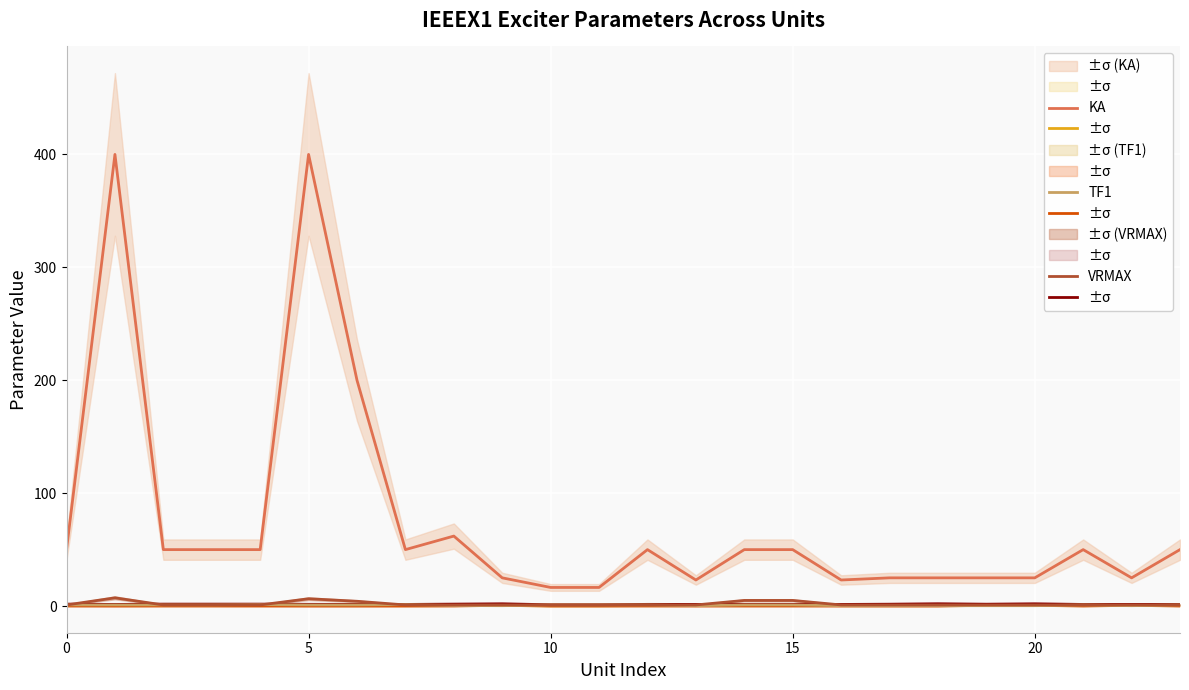

True or false: TF1 has a value of 0.1 at 13.

False